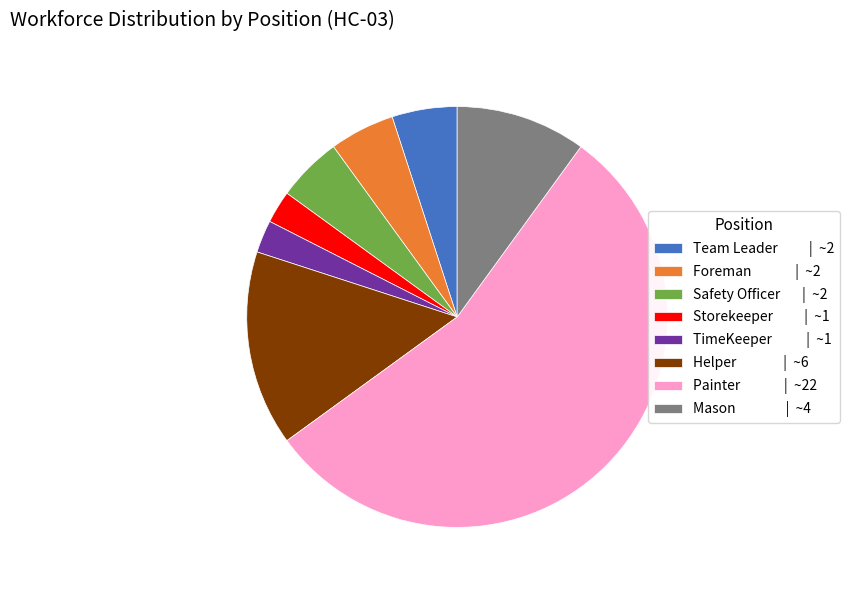

Which category accounts for the majority?

Painter